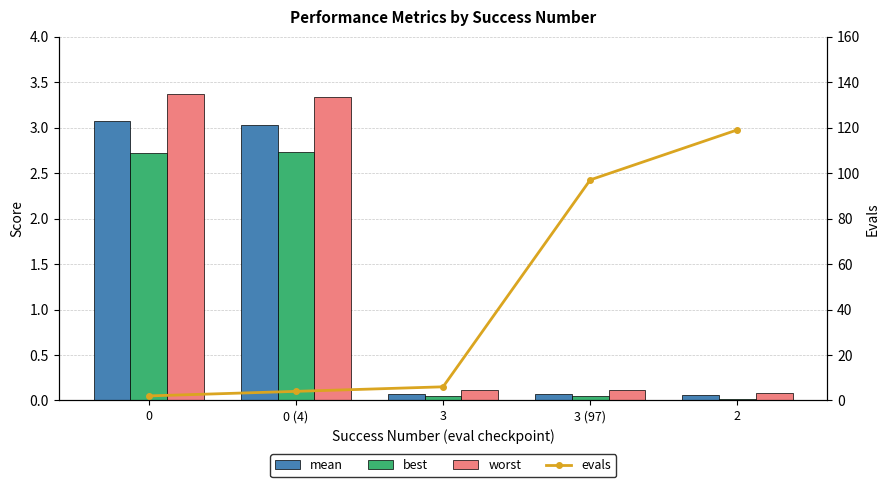

At which category is the sum across all series the highest?

2